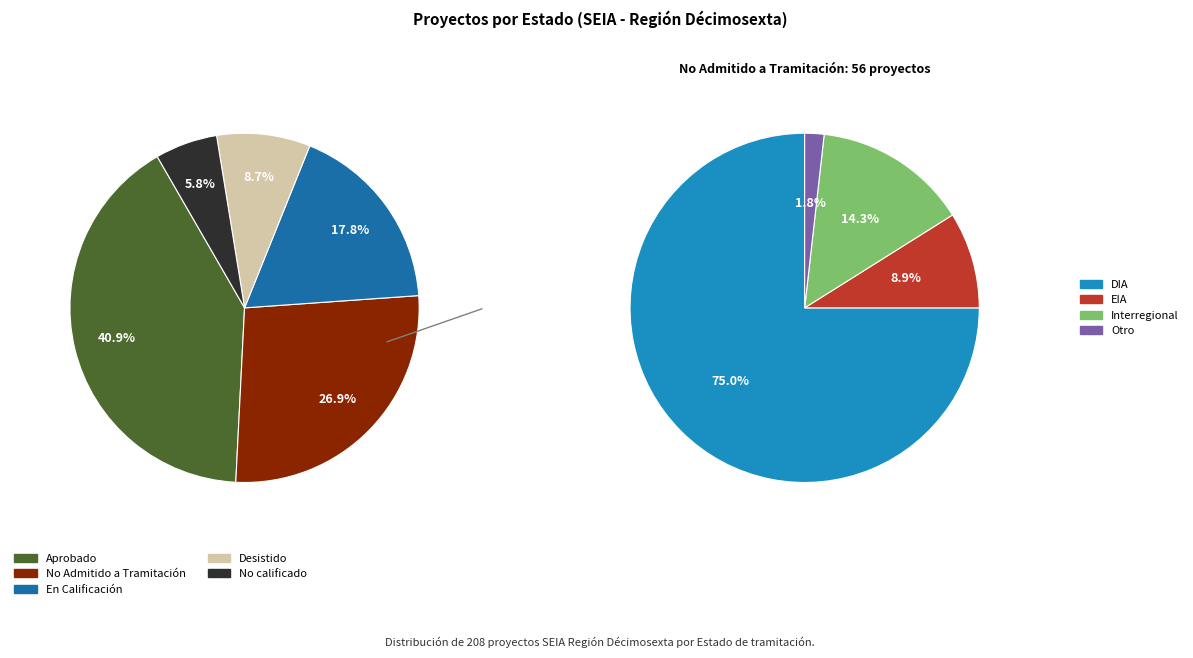

To the nearest percent, what is the difference between the No Admitido a Tramitación and No calificado slice percentages?

21%